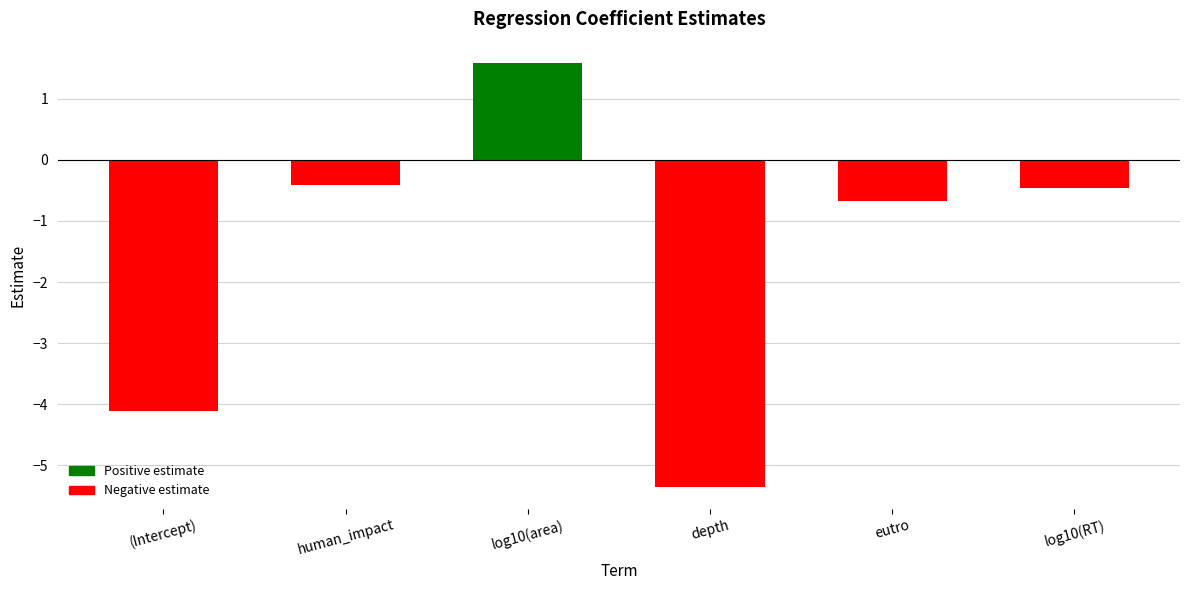

How many negative values are there?

5